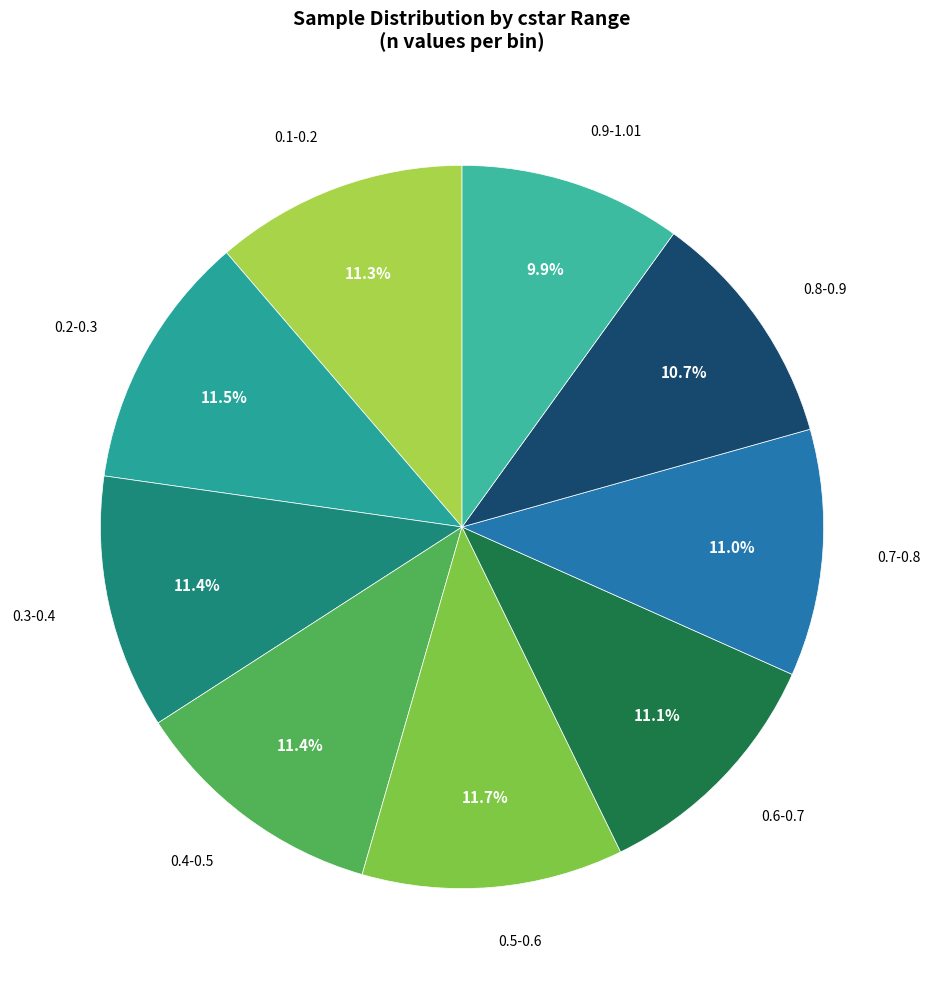

Rank the categories by value from highest to lowest.

0.5-0.6, 0.2-0.3, 0.4-0.5, 0.3-0.4, 0.1-0.2, 0.6-0.7, 0.7-0.8, 0.8-0.9, 0.9-1.01